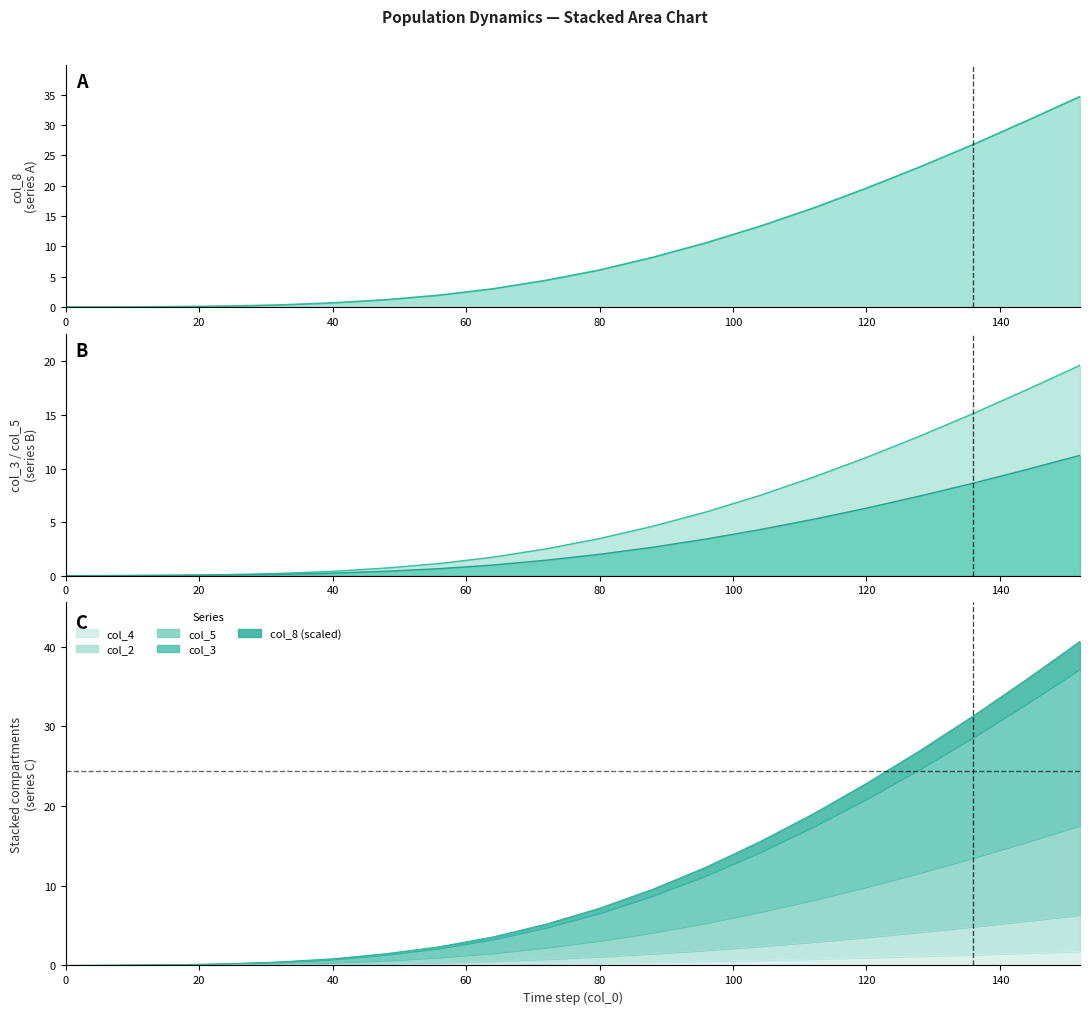

Is it true that col_2 equals 0.2 at 48?

True